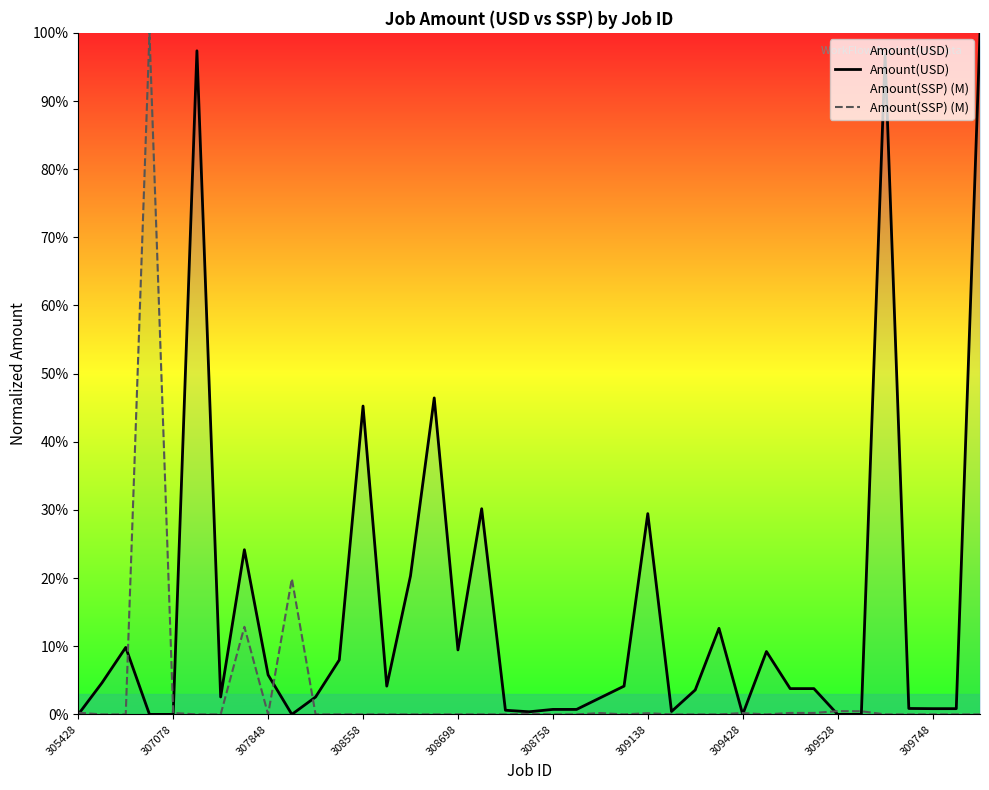

How many times do Amount(SSP) (M) and Amount(USD) cross each other?

9